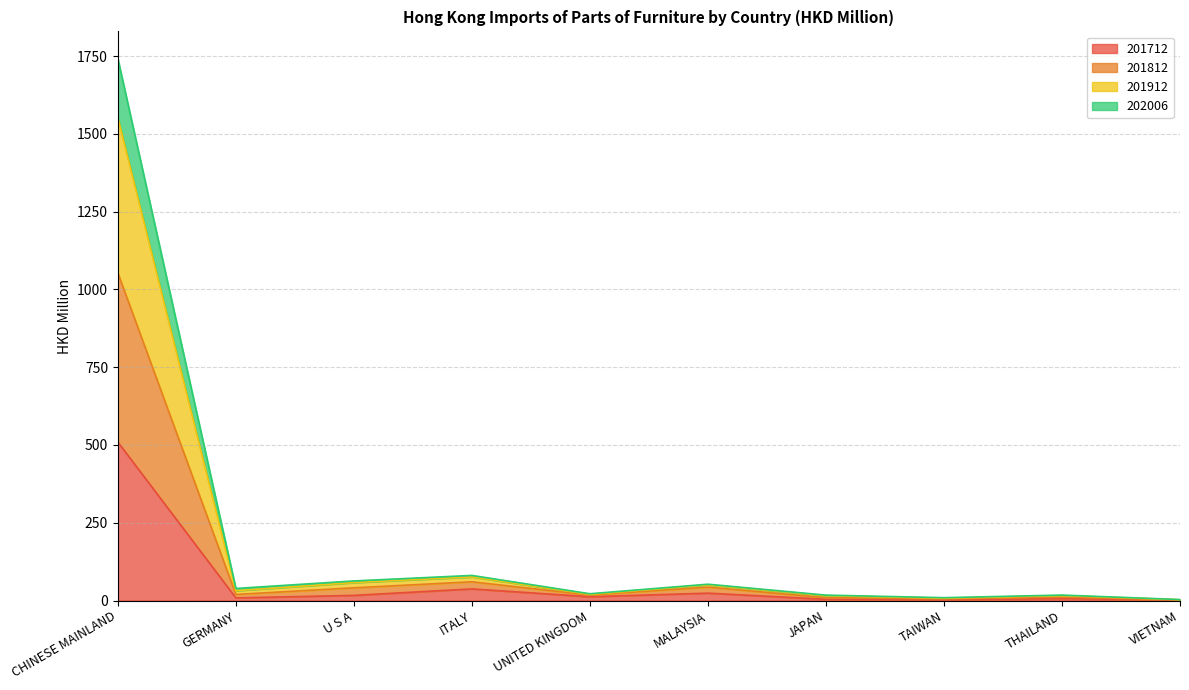

True or false: 201712 and 202006 intersect in this chart.

False